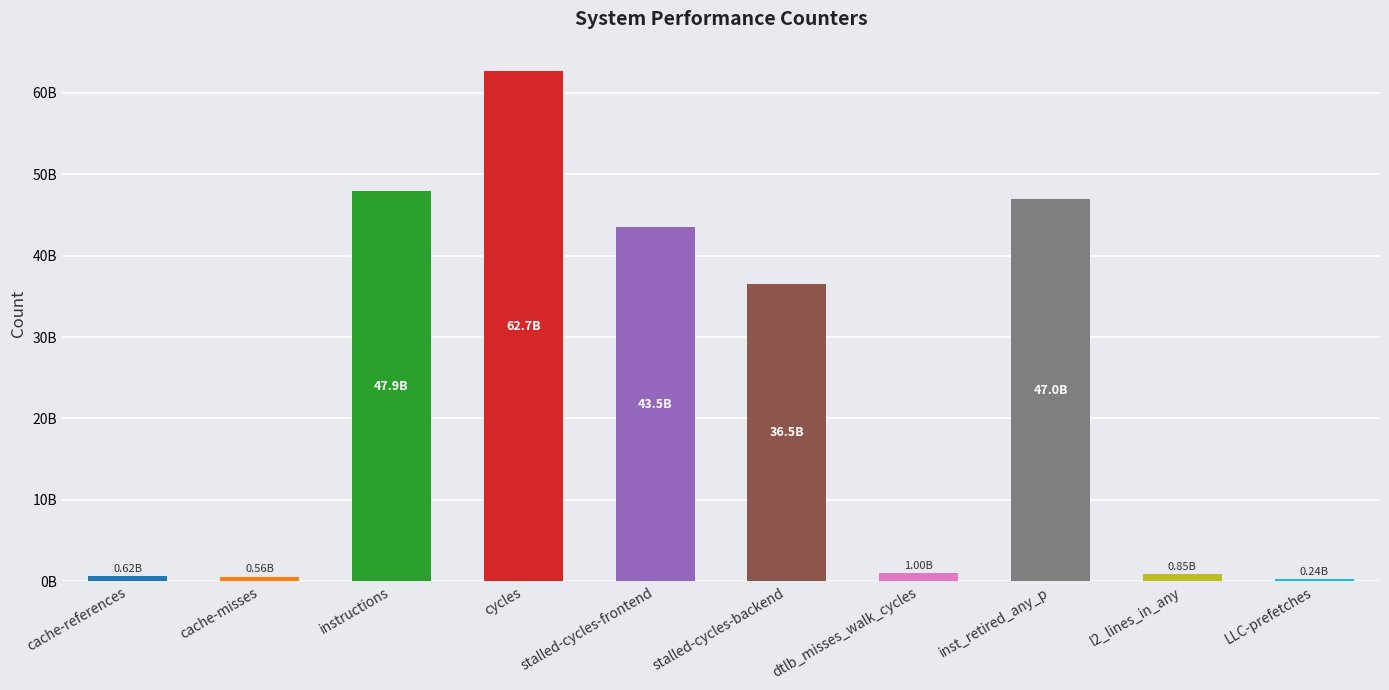

Which label corresponds to the smallest value in the chart?

LLC-prefetches